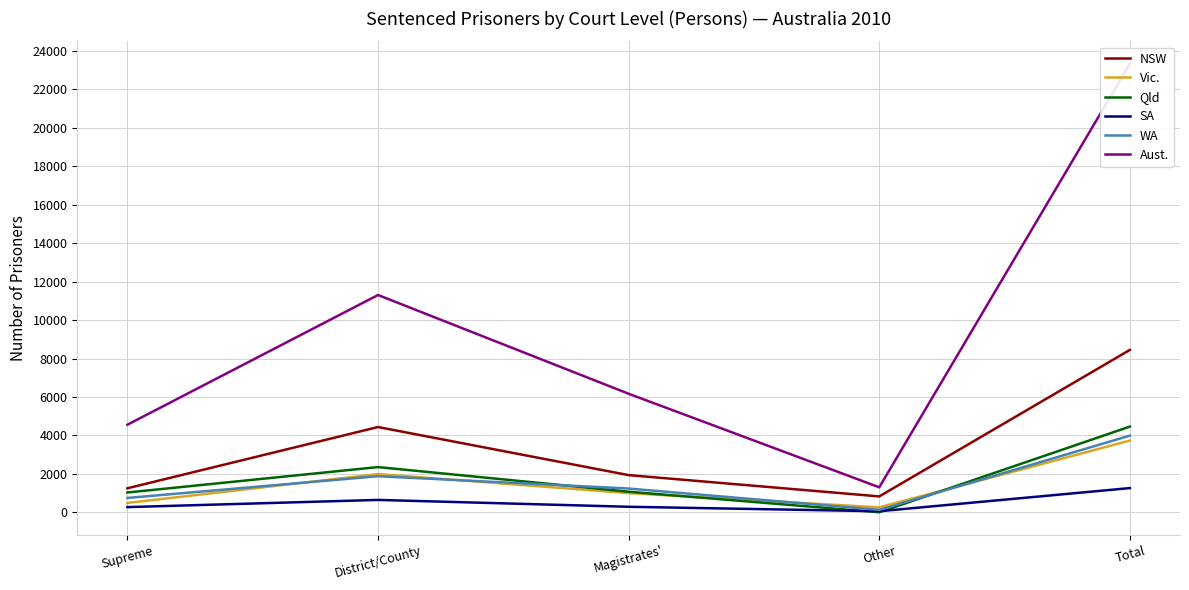

What is the label of the 1st point from the right?

Total